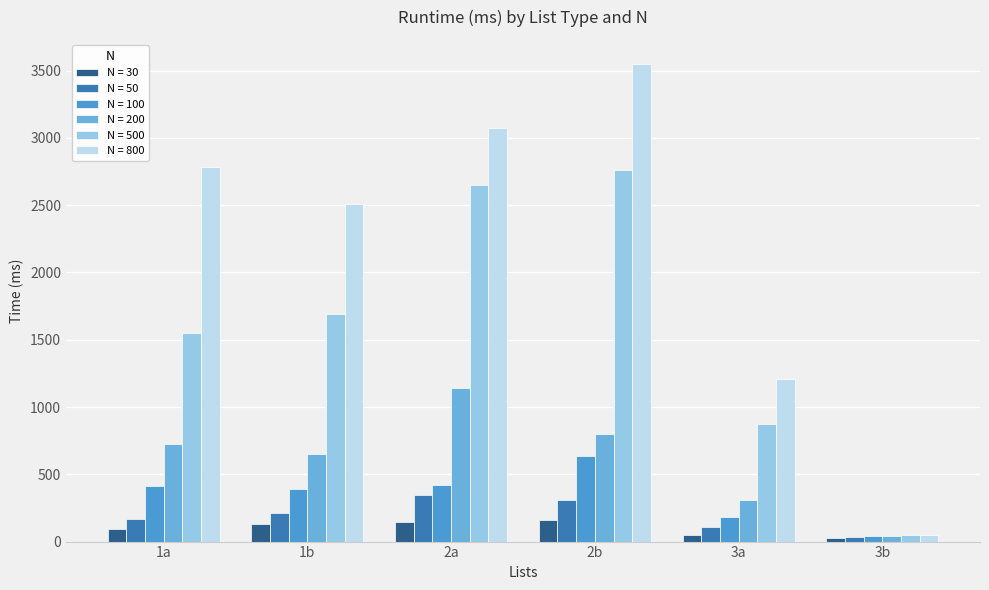

What is the value of the N = 500 bar at the 3rd from the left?

2650.1